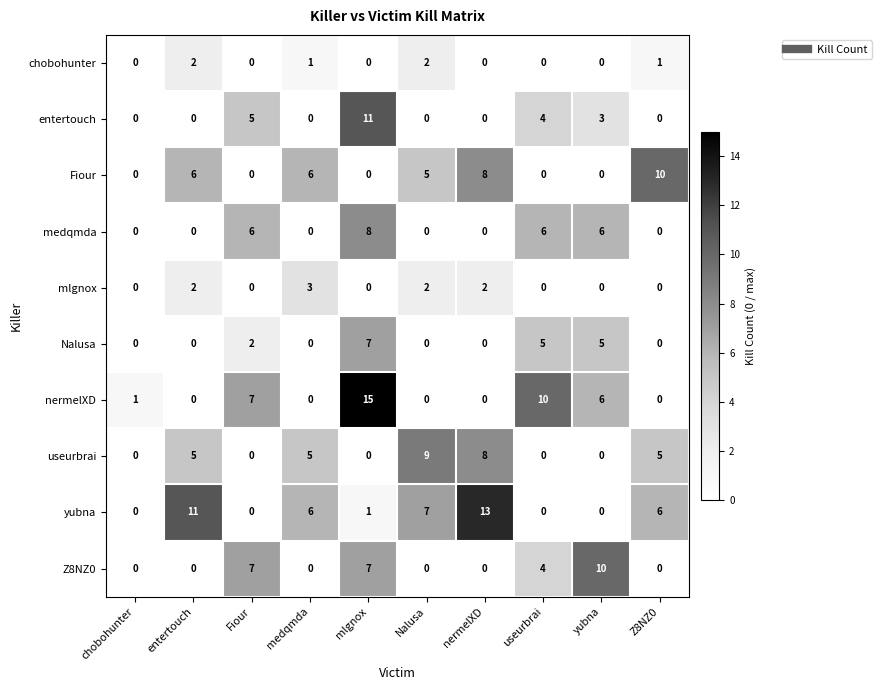

Count the Fiour values in the range 0 to 6.

8